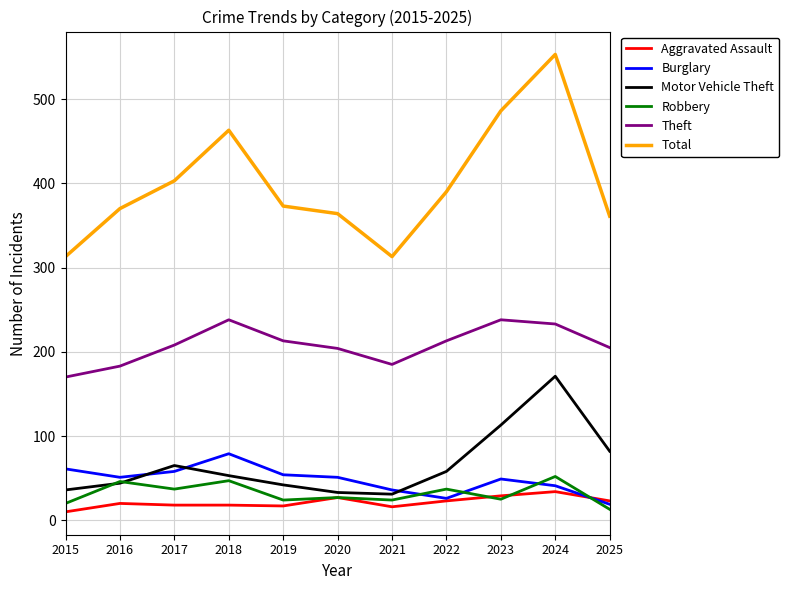

True or false: Theft and Total cross at least once.

False